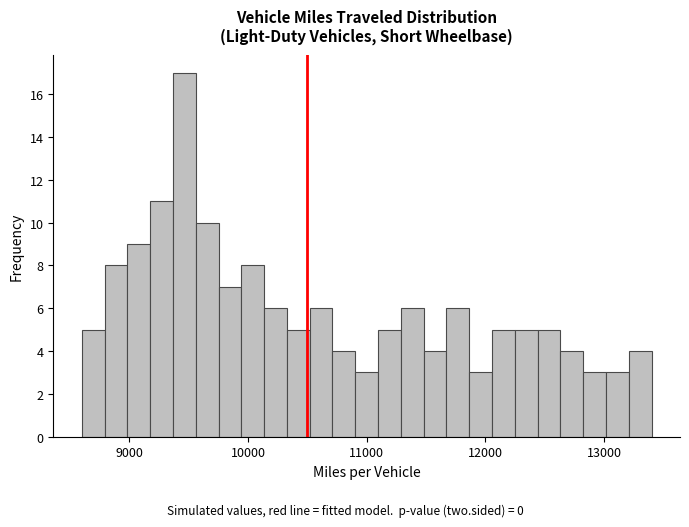

Read against the x-axis, roughly where is the centre of the tallest bar?

9500